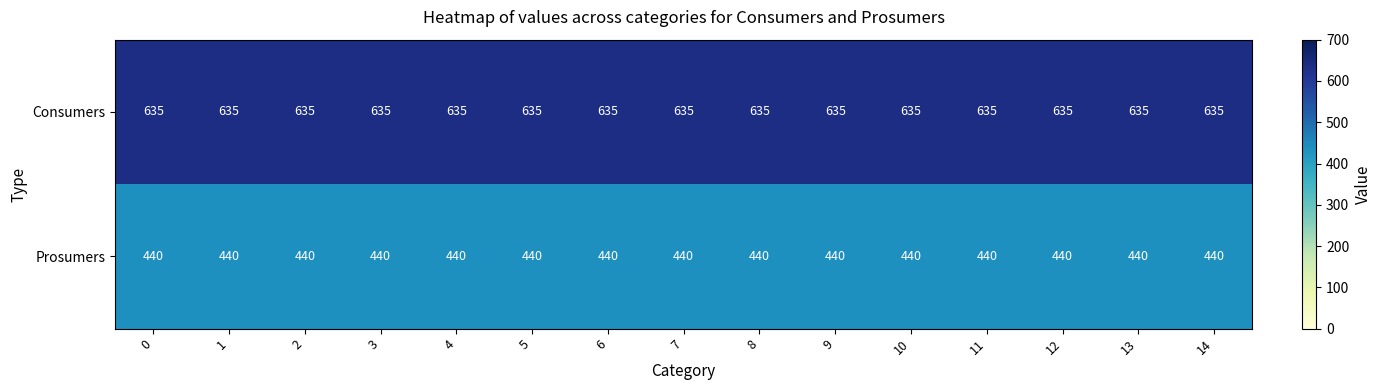

At how many categories does at least one series exceed 440?

15